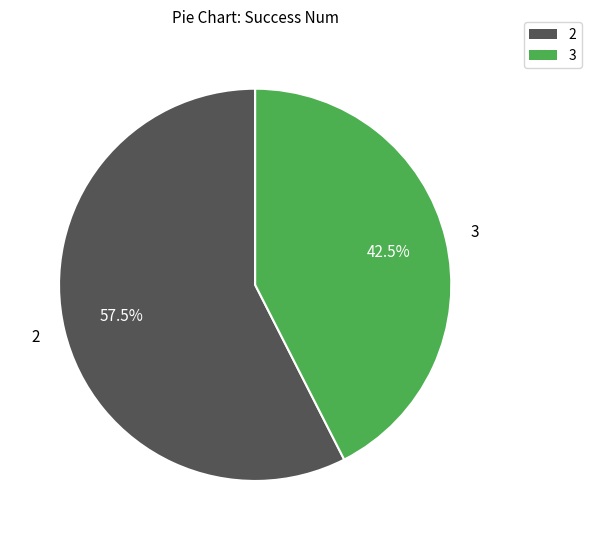

Is there a majority slice in this chart?

Yes